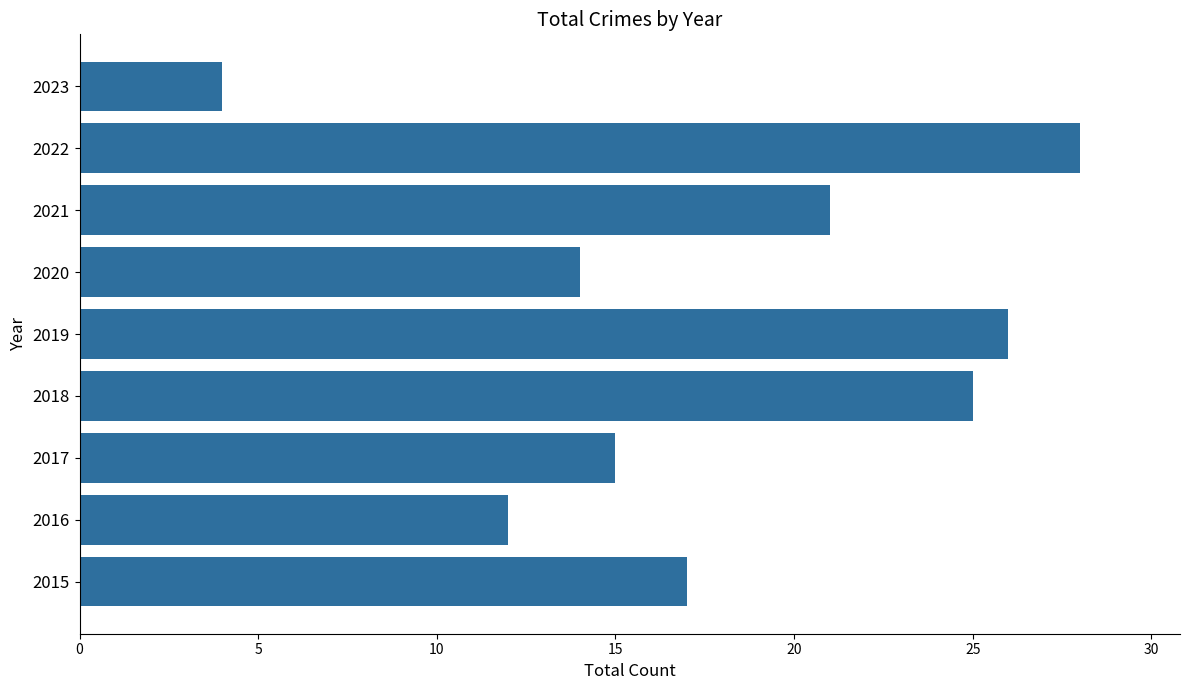

Between 2021 and 2023, which is larger?

2021